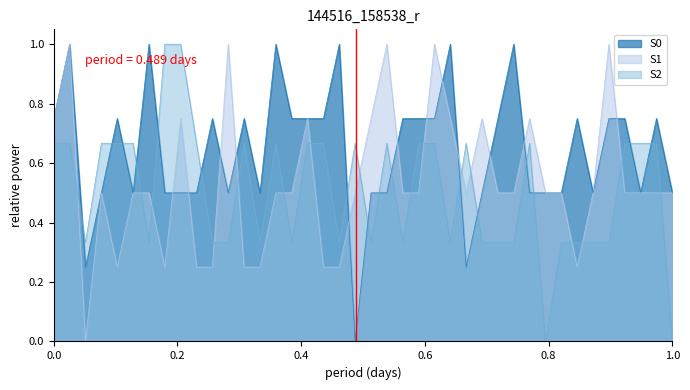

Which series ends up on top after the final intersection of S0 and S2?

S0